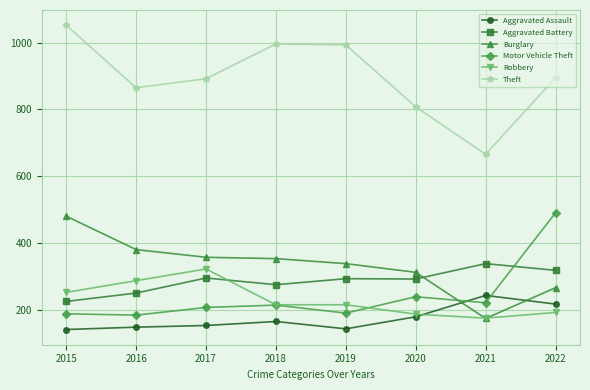

The Burglary series shows 358 at 2017. True or false?

True